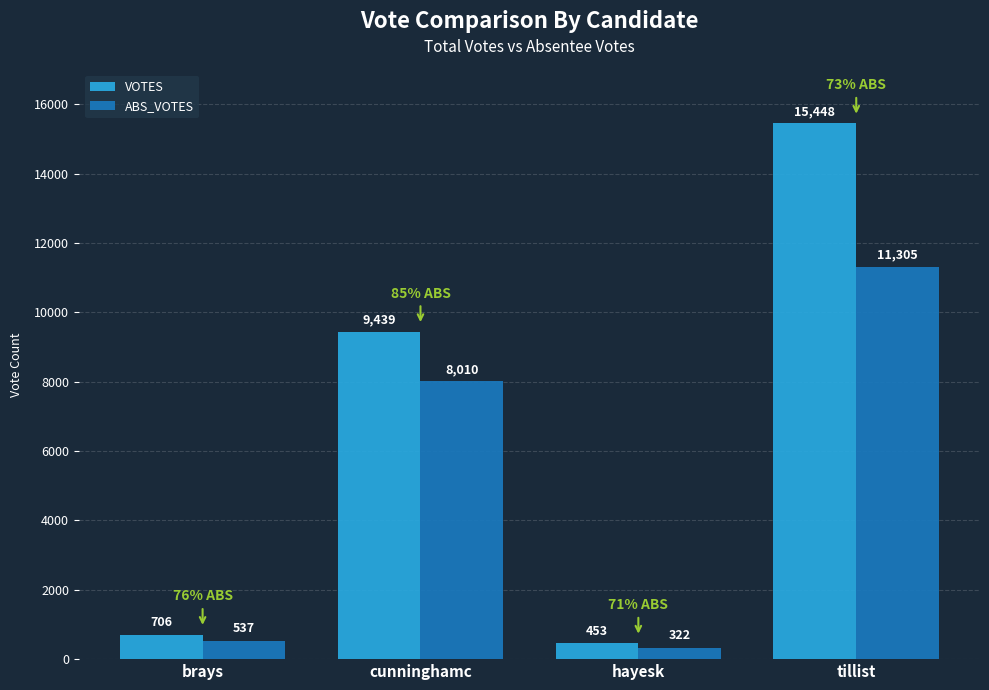

What is the difference between the VOTES values at cunninghamc and hayesk?

8986